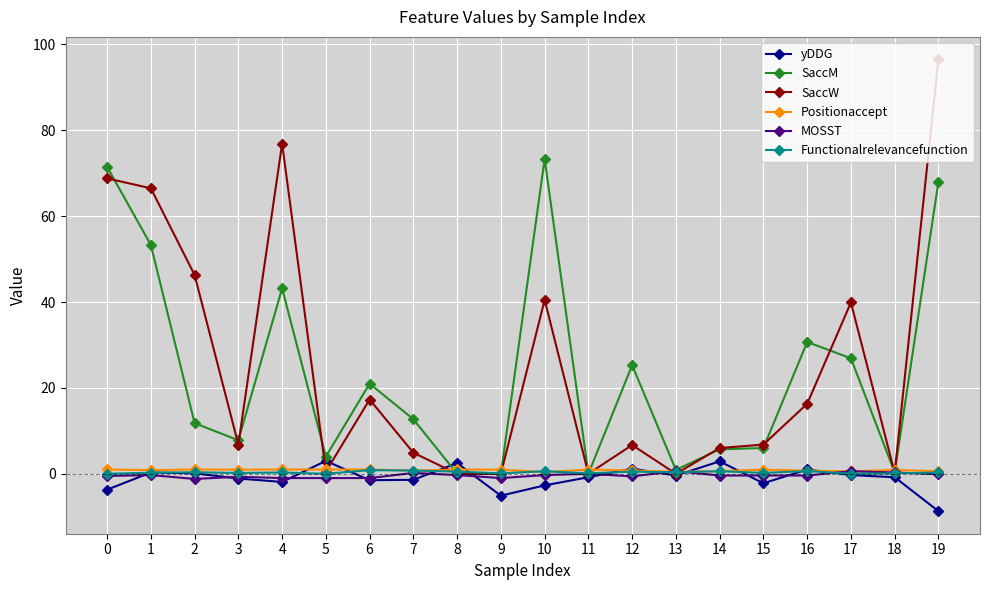

True or false: SaccW has a value of 58.7 at 8.

False